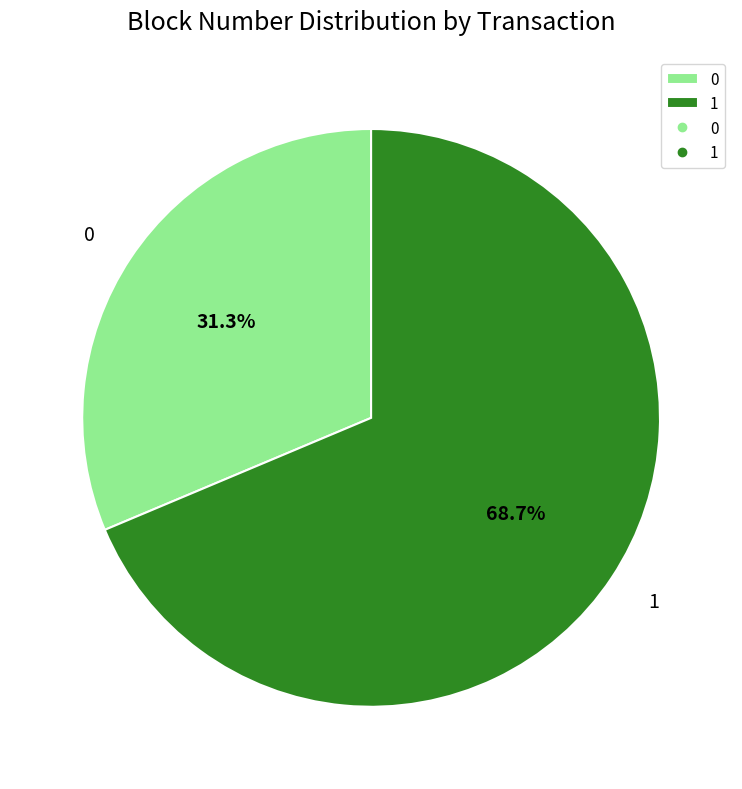

Count the number of slices in the pie.

2